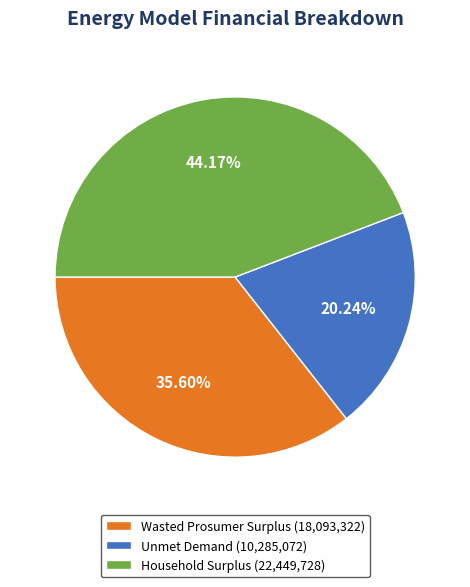

How many slices are in this pie chart?

3